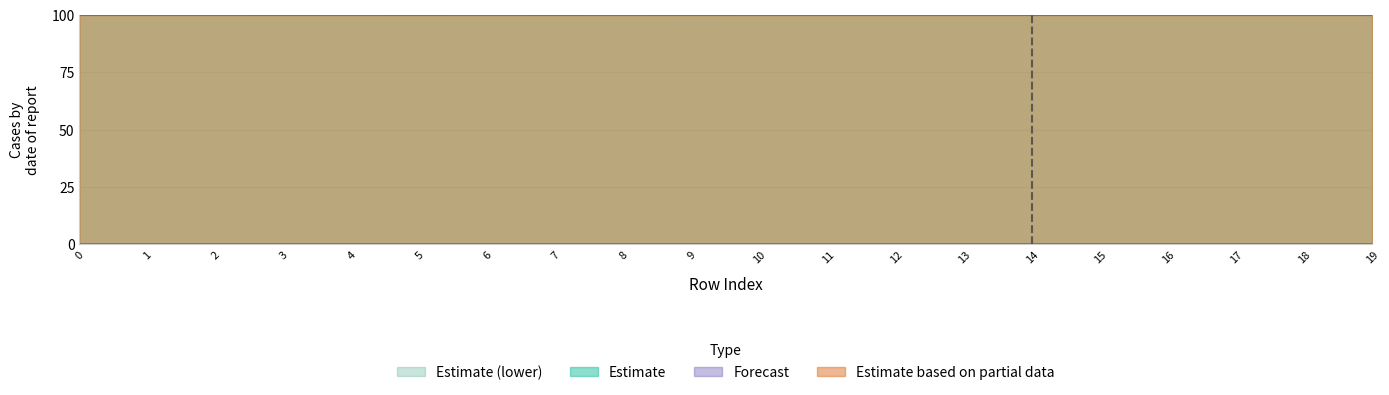

How many interior local valleys does the x1 series have?

7